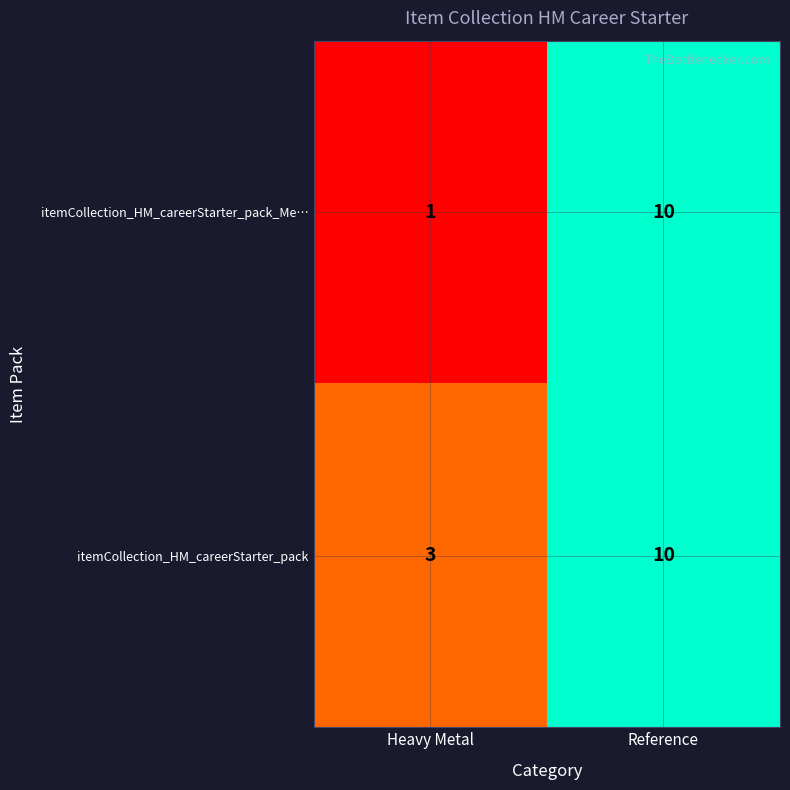

How many series are shown in this chart?

2